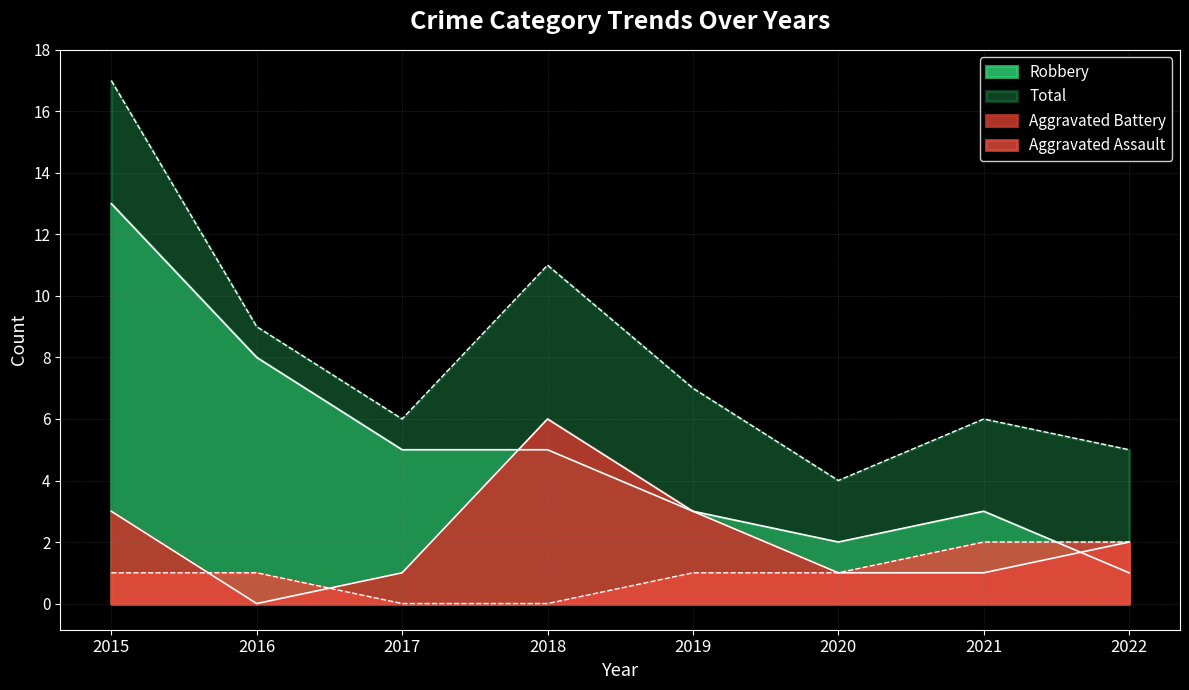

What is the difference between the maximum and minimum values in the Robbery series?

12